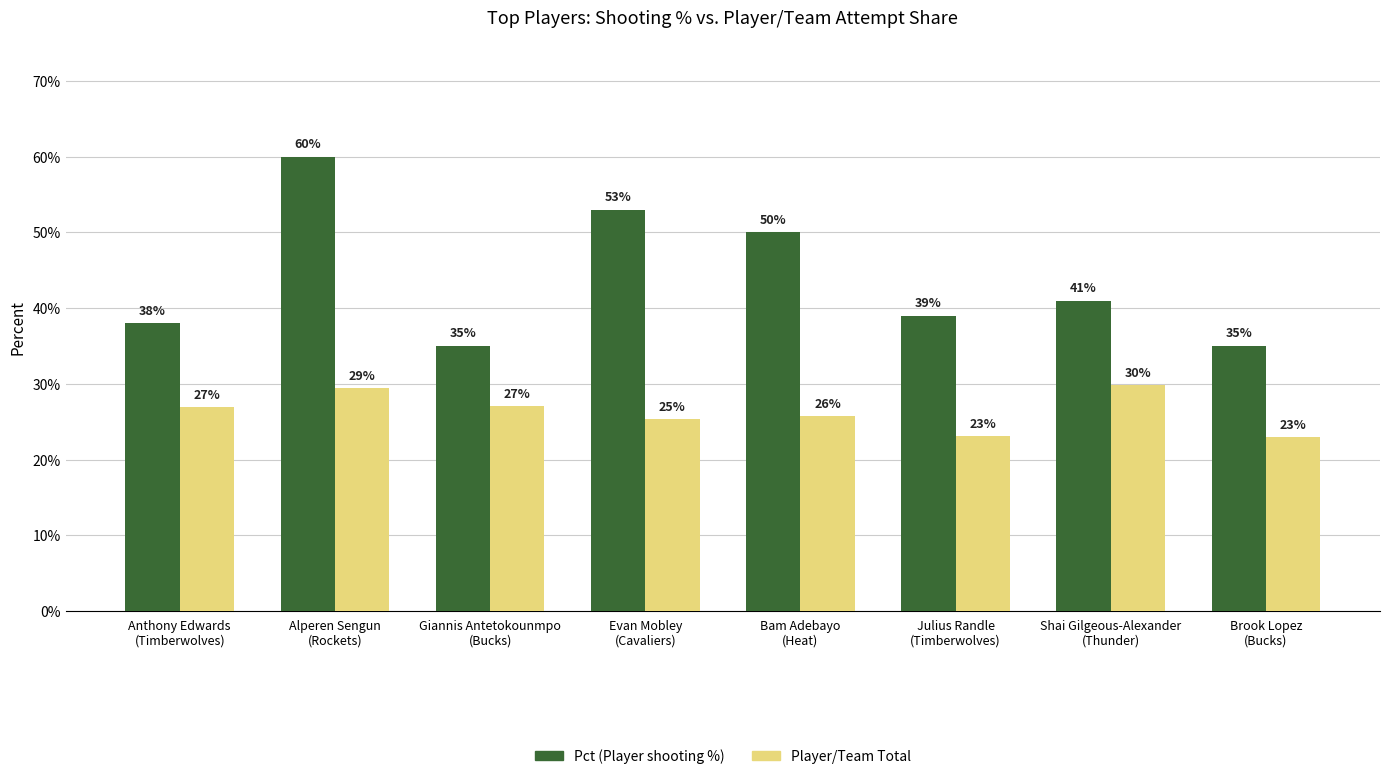

What are all the series names shown in the legend?

Pct (Player shooting %), Player/Team Total